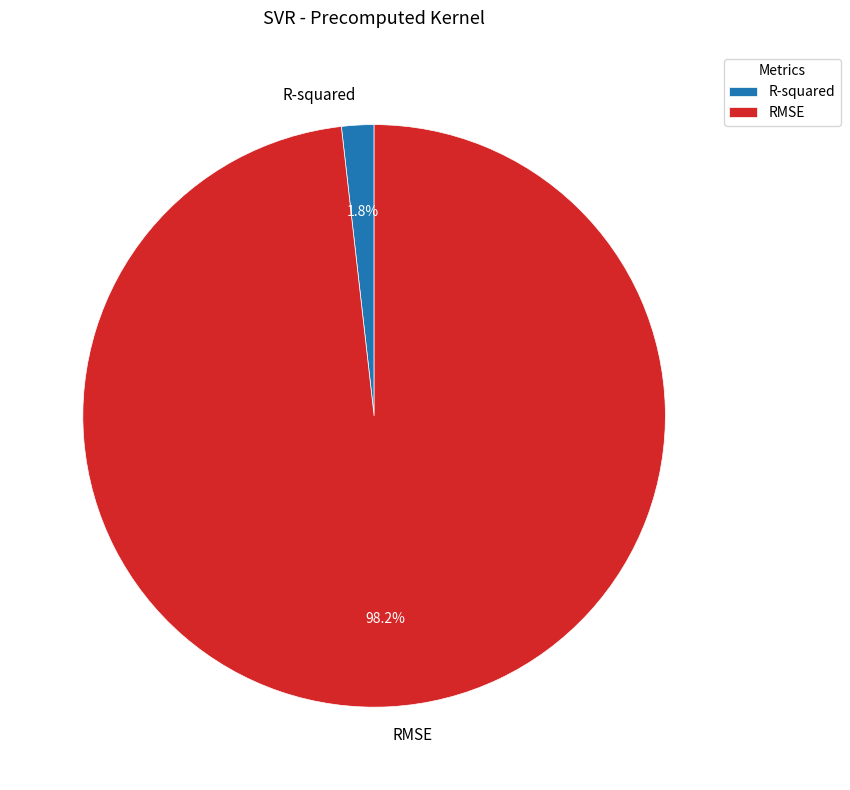

How many slices are in this pie chart?

2